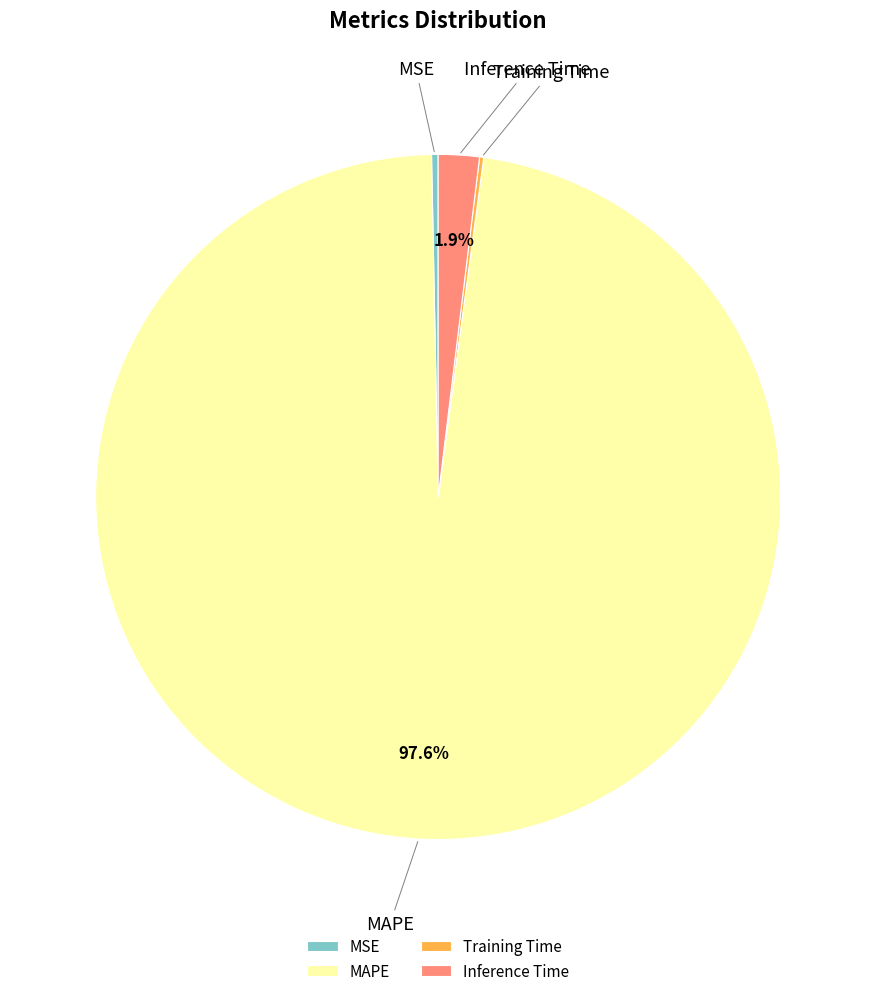

What is the largest slice in the pie chart?

MAPE